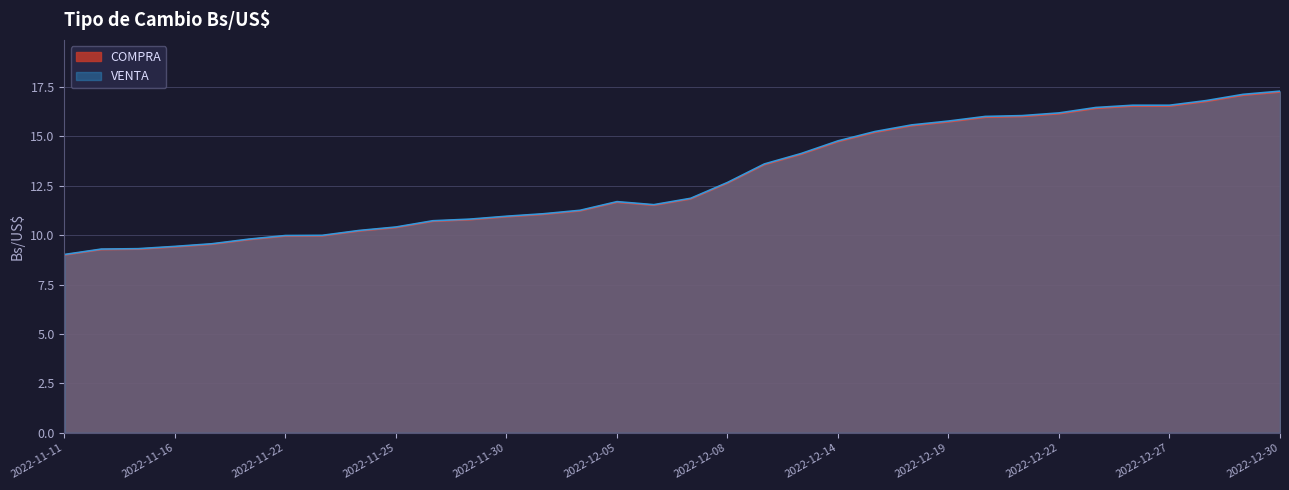

True or false: VENTA and COMPRA cross at least once.

False